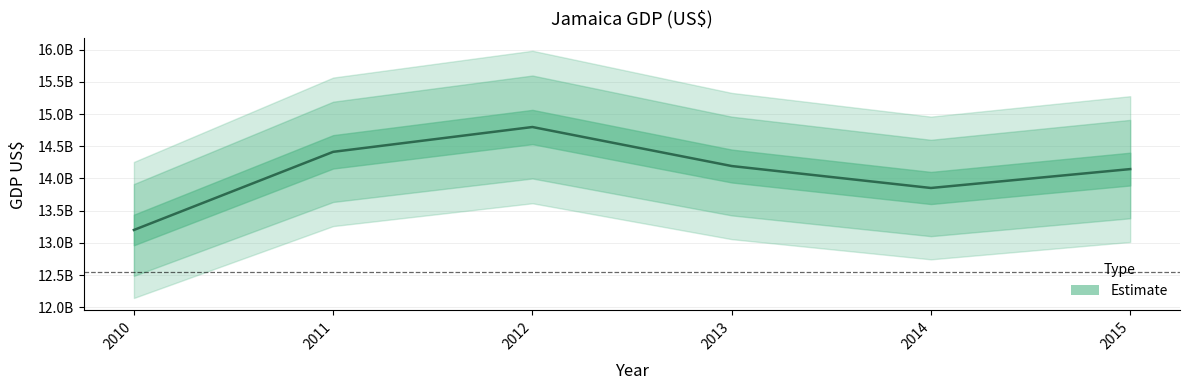

The chart shows a value of 13852192273.1 at 2014. True or false?

True